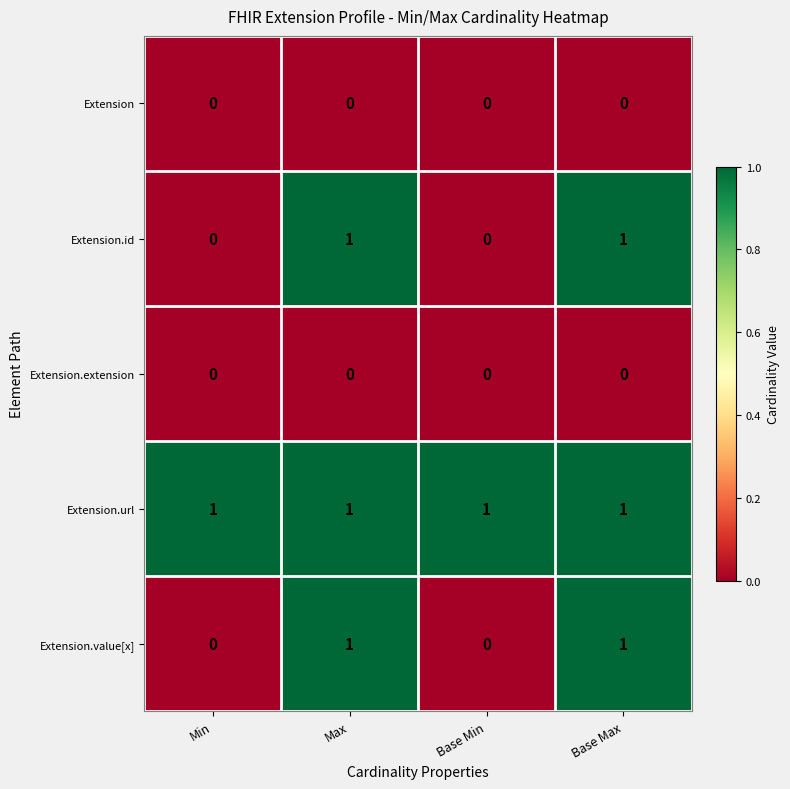

What is the total value across all series at Max?

3